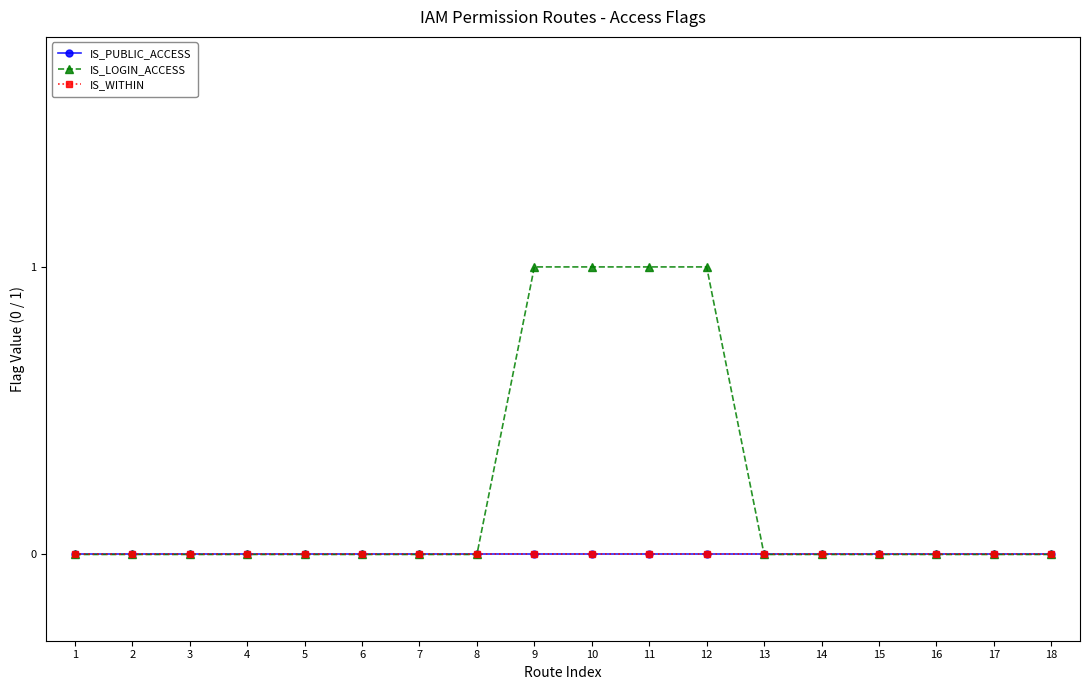

Does the chart have visible grid lines?

No